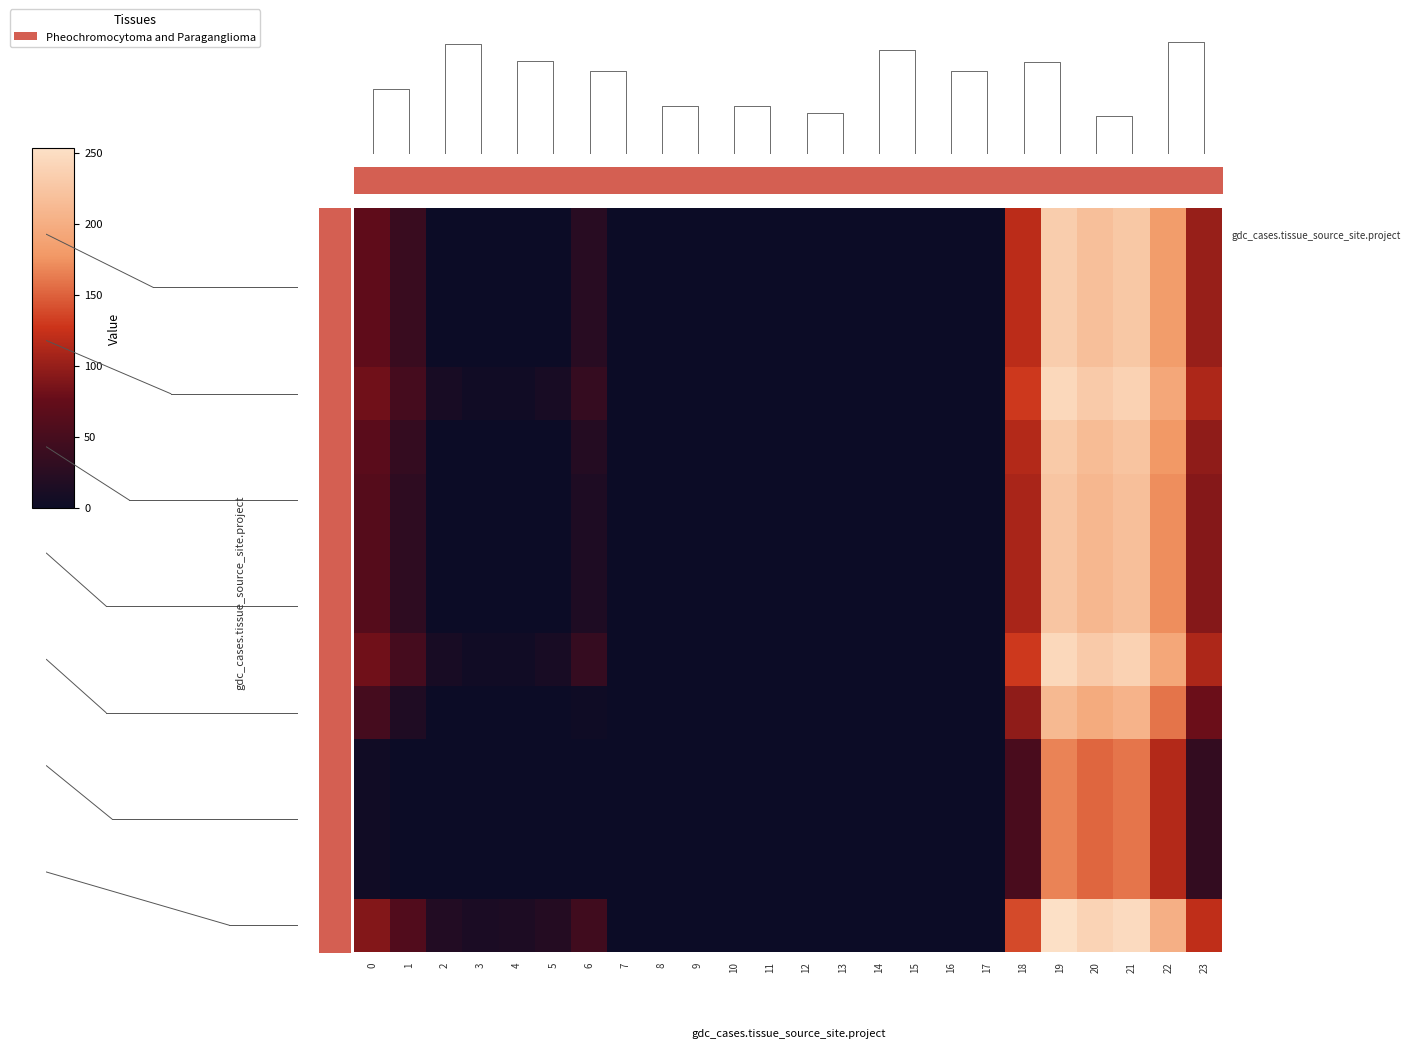

True or false: 0.0 has a value of 0.0 at 3.

True